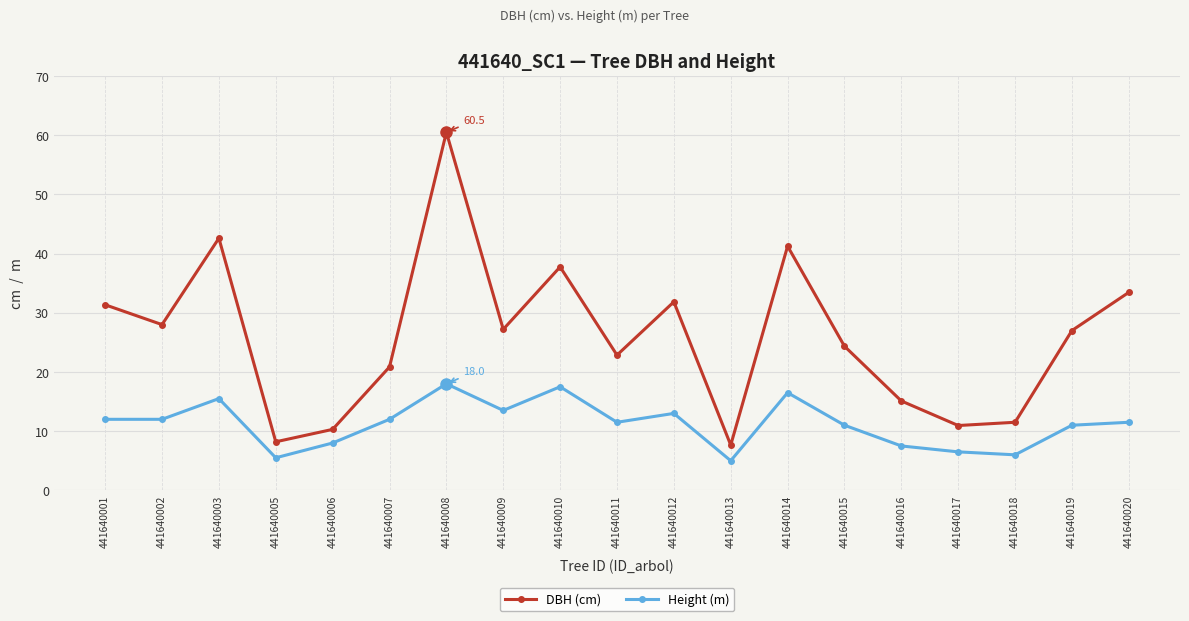

What is the average value of the Height (m) series?

11.2